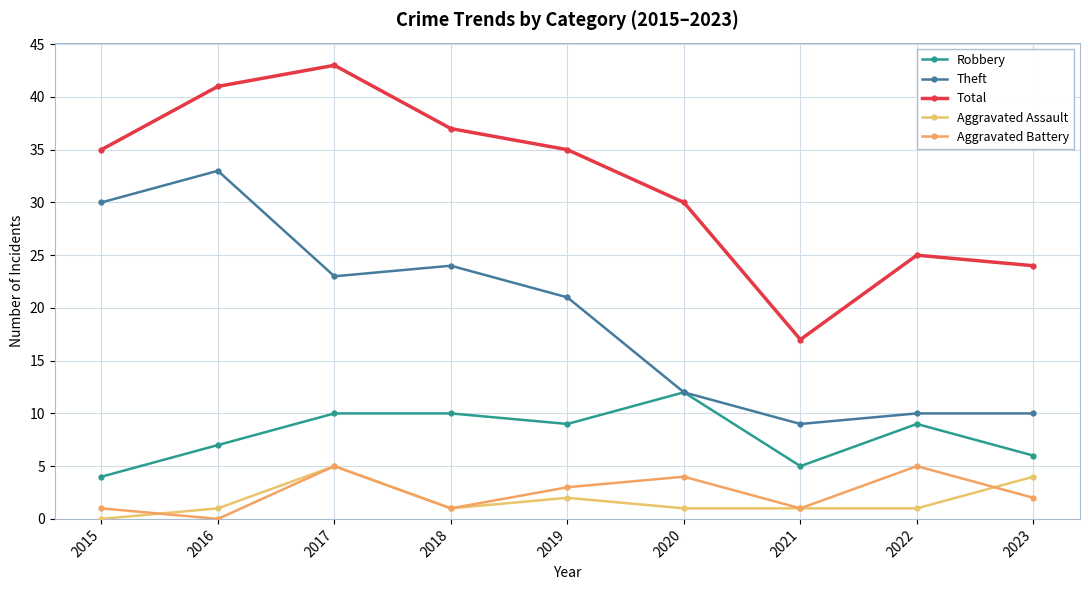

Is it true that Robbery equals 3 at 2015?

False